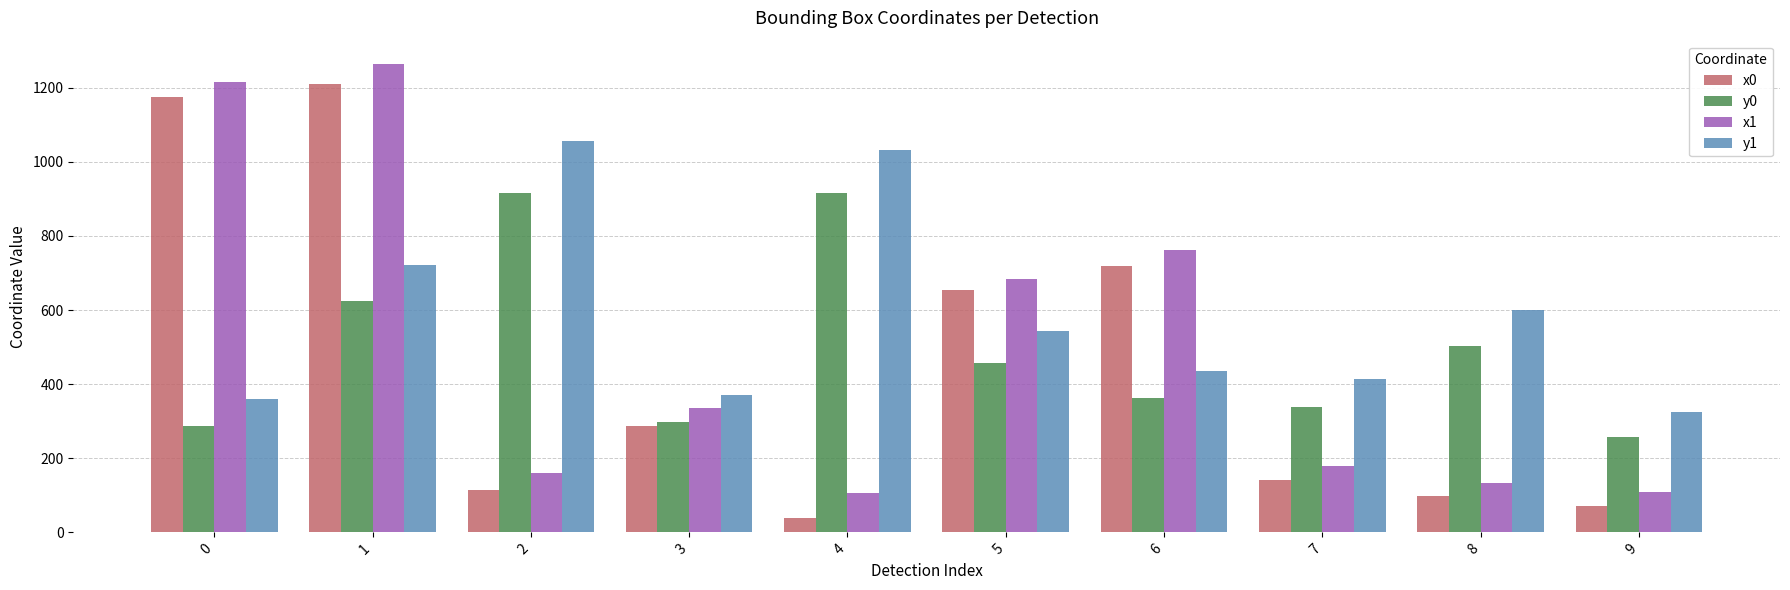

At which label does y1 first exceed 542?

1